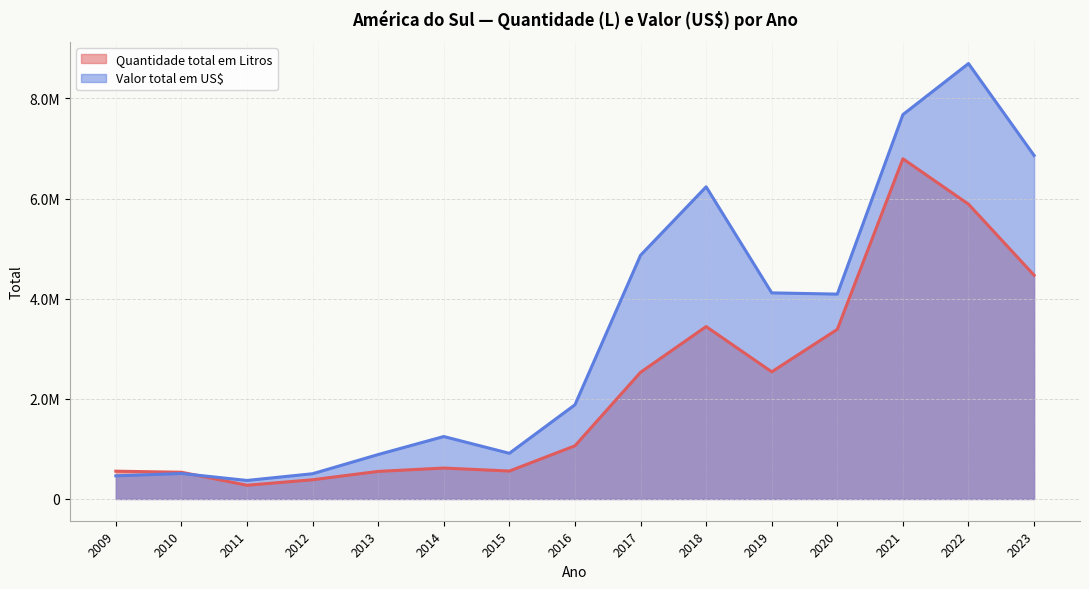

The value of Valor total em US$ at 2019 is 4116514. True or false?

True